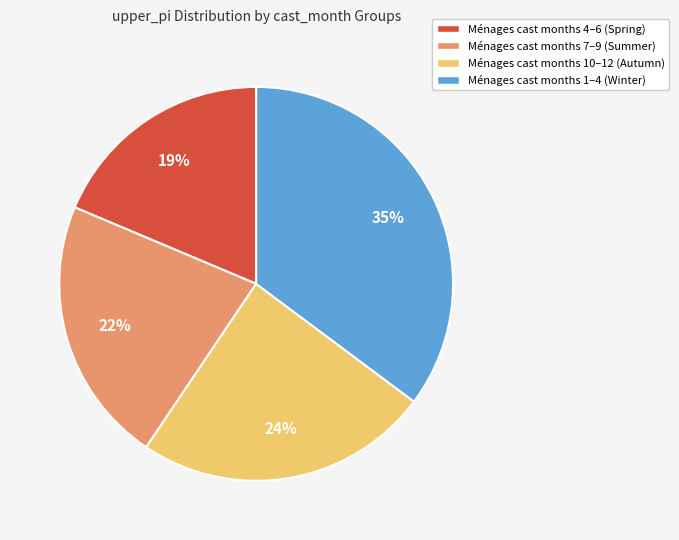

What percentage is the Ménages cast months 1–4 (Winter) slice, to the nearest percent?

35%